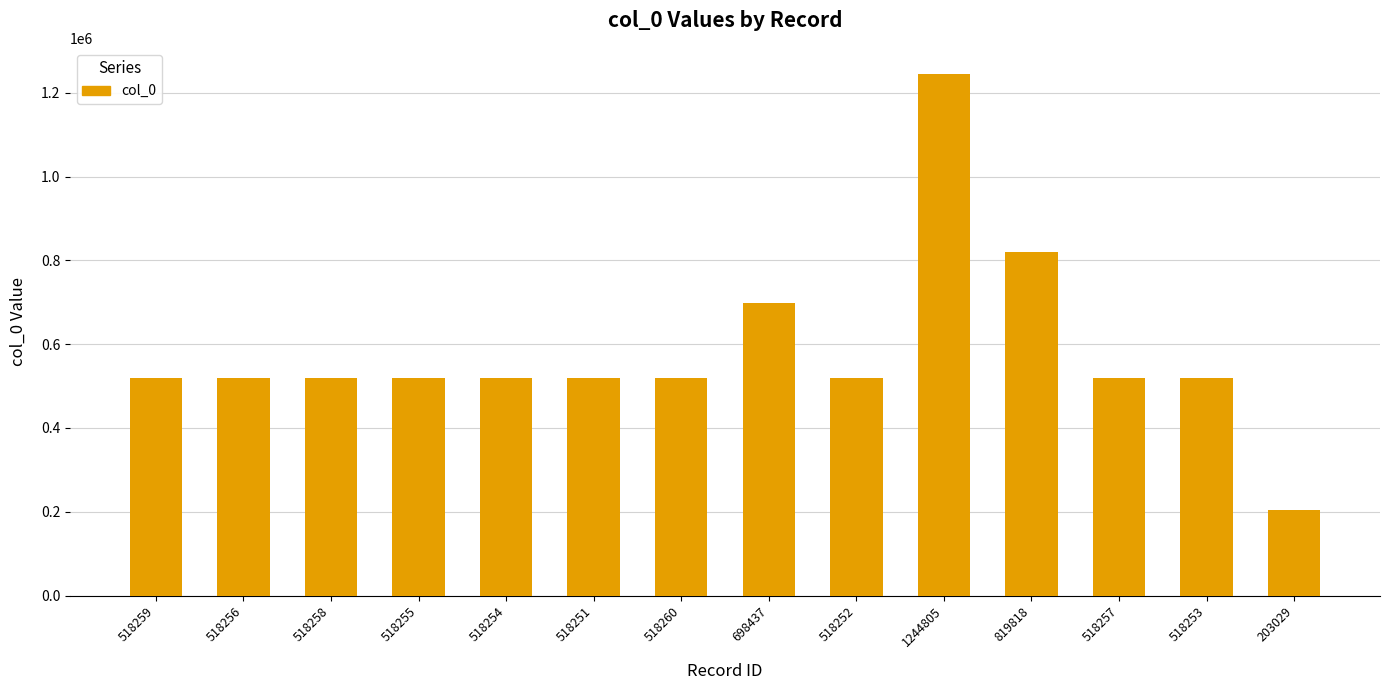

How many data points are less than 518257?

7